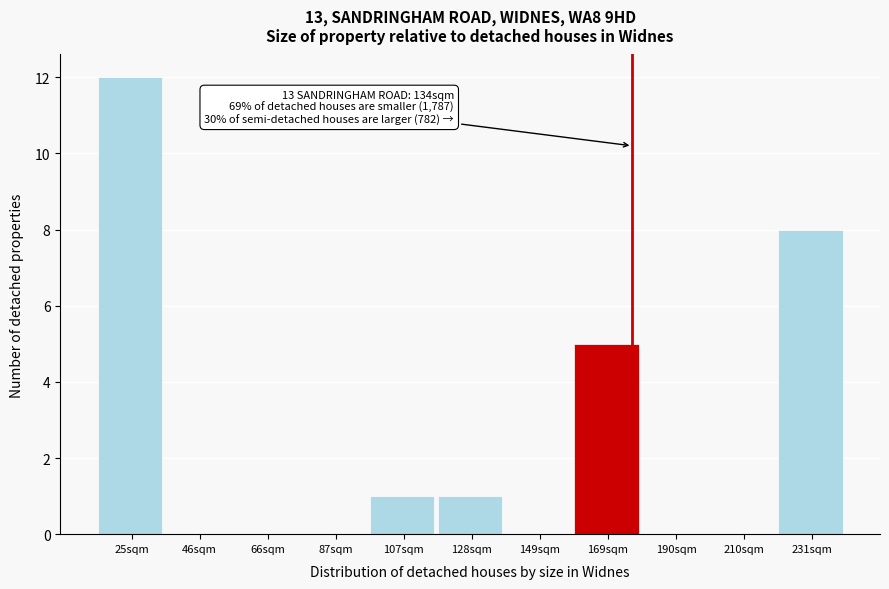

Reading right to left, what are all the values shown in this chart?

231sqm=8	210sqm=0	190sqm=0	169sqm=5	149sqm=0	128sqm=1	107sqm=1	87sqm=0	66sqm=0	46sqm=0	25sqm=12